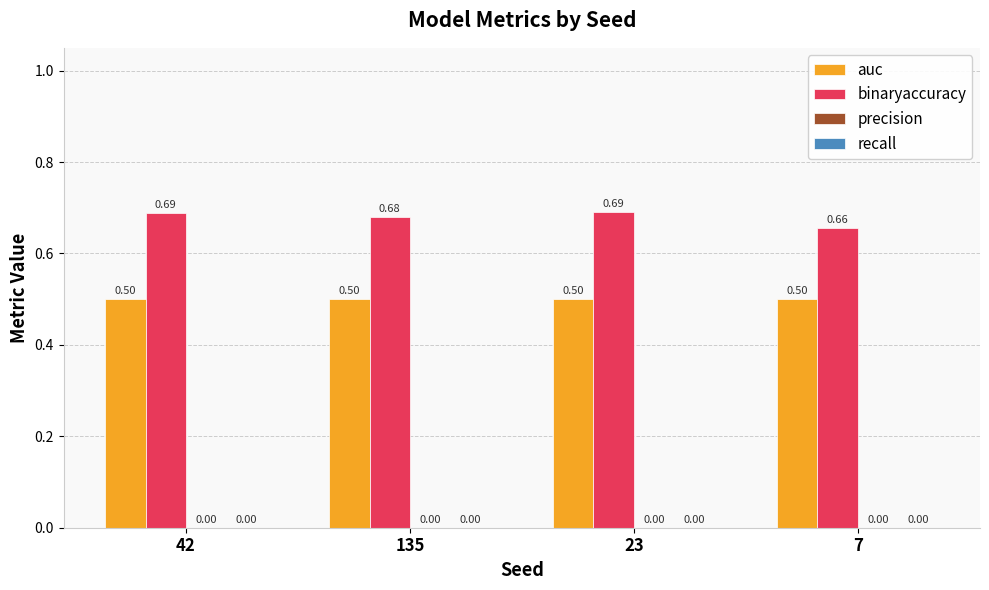

At which category is the sum across all series the highest?

23